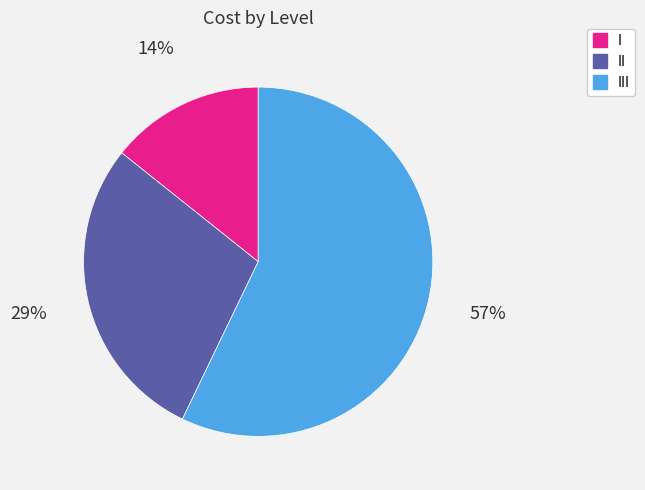

To the nearest percent, what is the average slice percentage?

33%